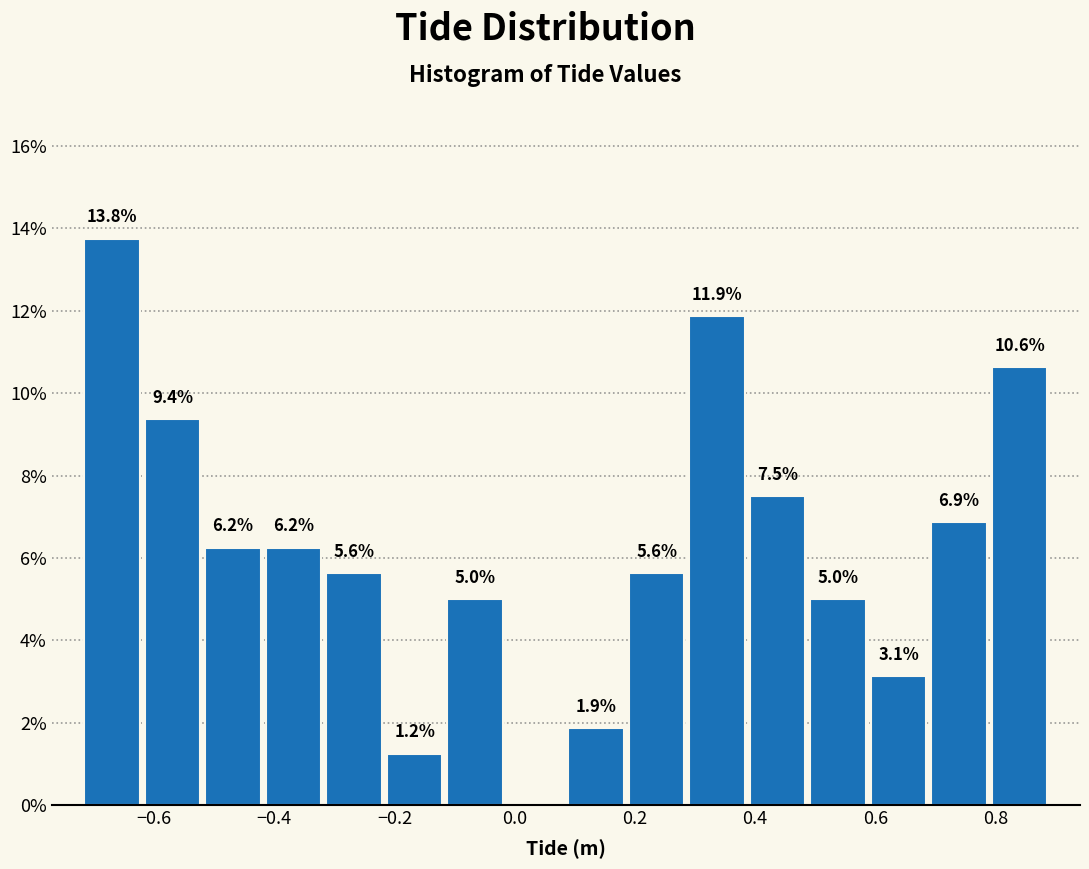

Over which range of the x-axis is the bar tallest?

-0.72 to -0.62